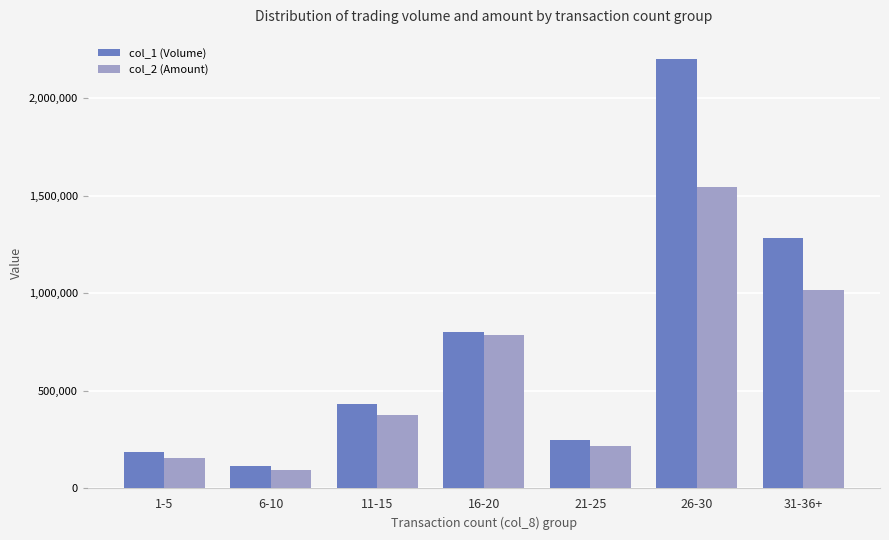

Which series changed the most between 6-10 and 16-20?

col_2 (Amount)